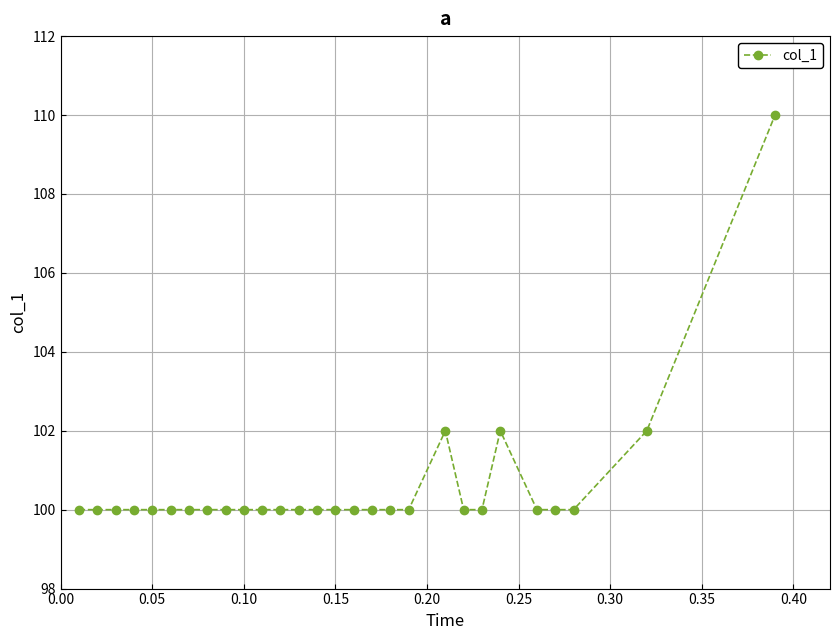

What is the value of the 3rd point from the left?

100